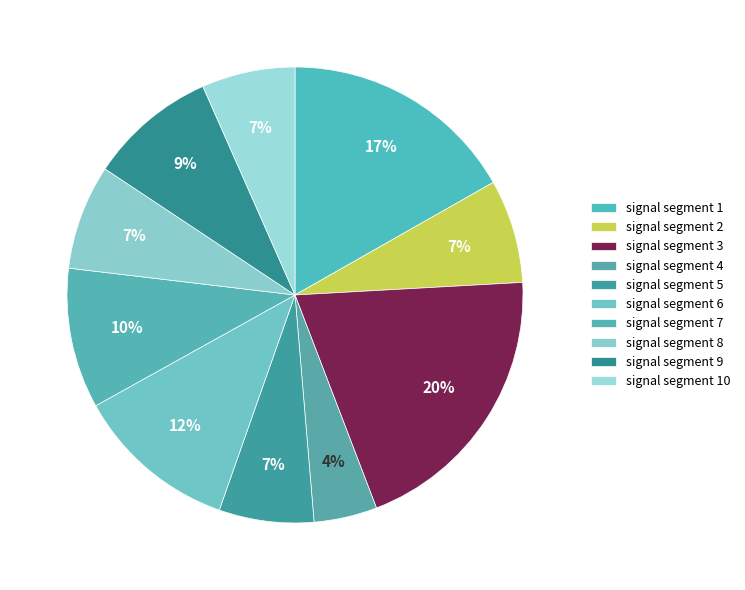

Does any single category account for the majority?

No